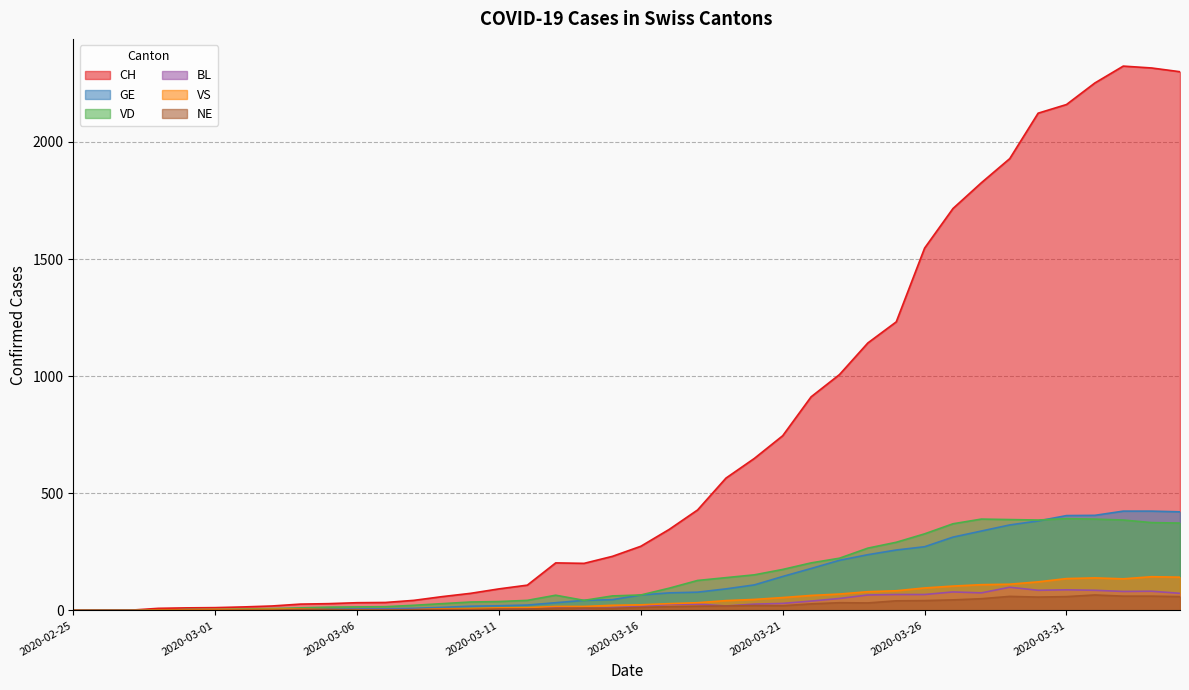

How many lines are shown in the chart?

6